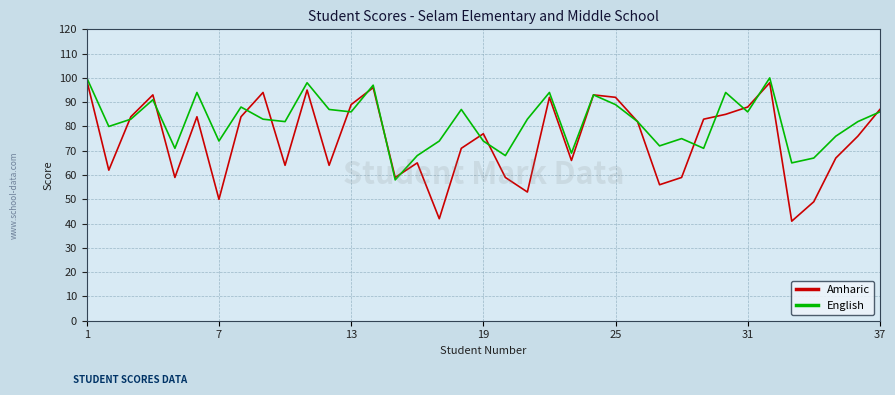

Which series has the largest total across all categories?

English